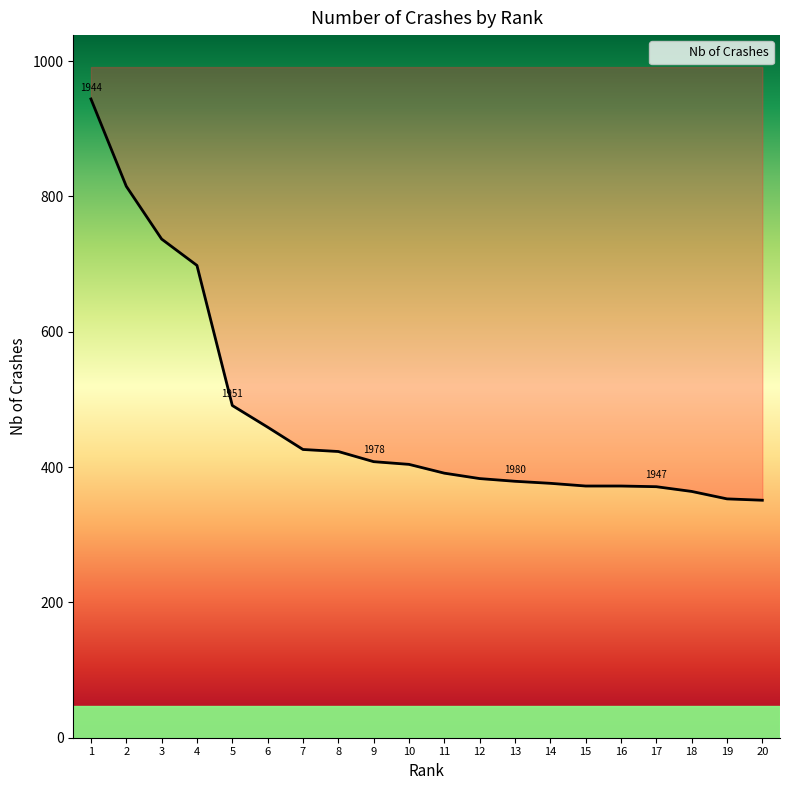

How many distinct data groups are displayed?

1